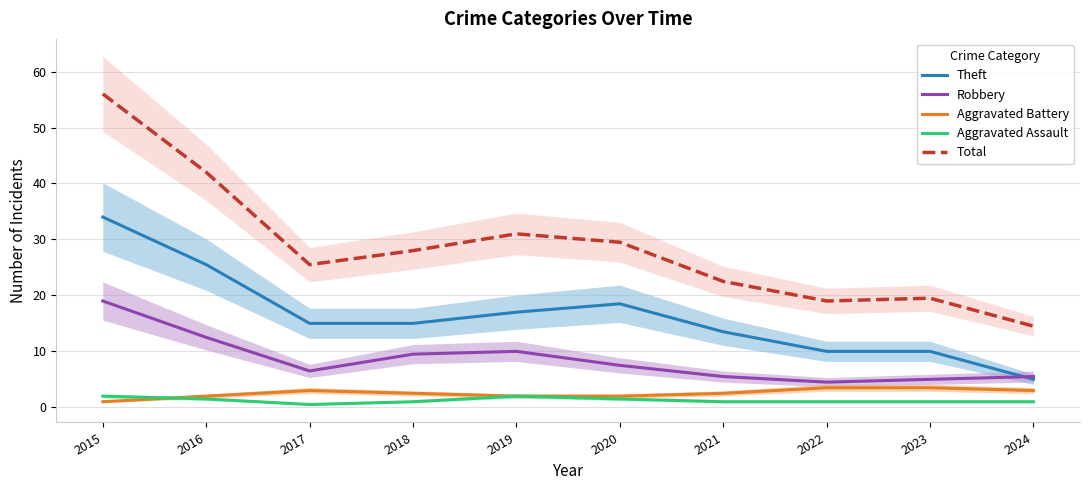

What is the value of the Aggravated Assault point at the 6th from the left?

1.5